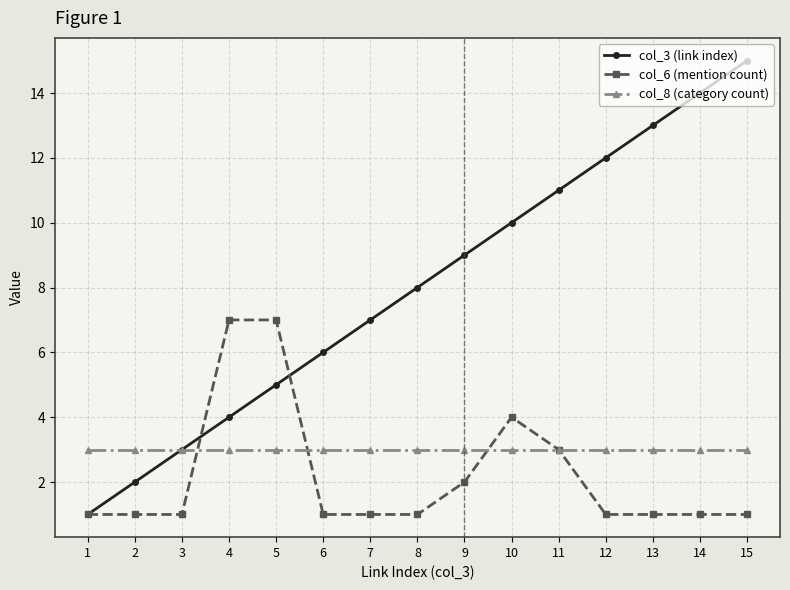

What is the value of the col_6 (mention count) point at the 8th from the left?

1